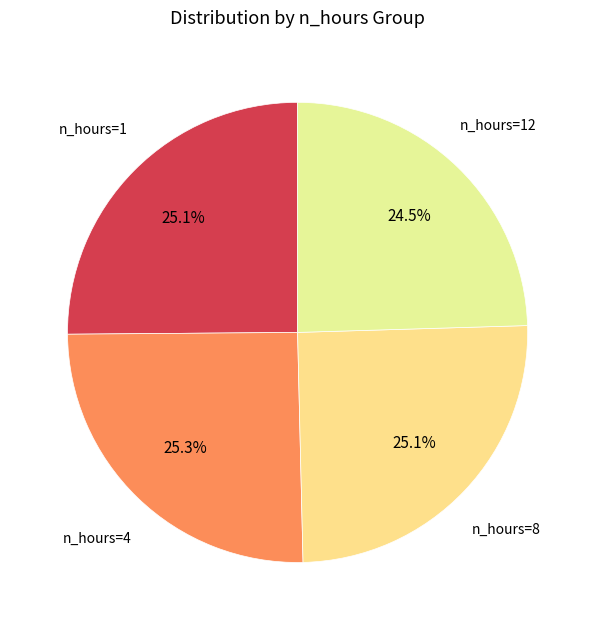

Is there a majority slice in this chart?

No